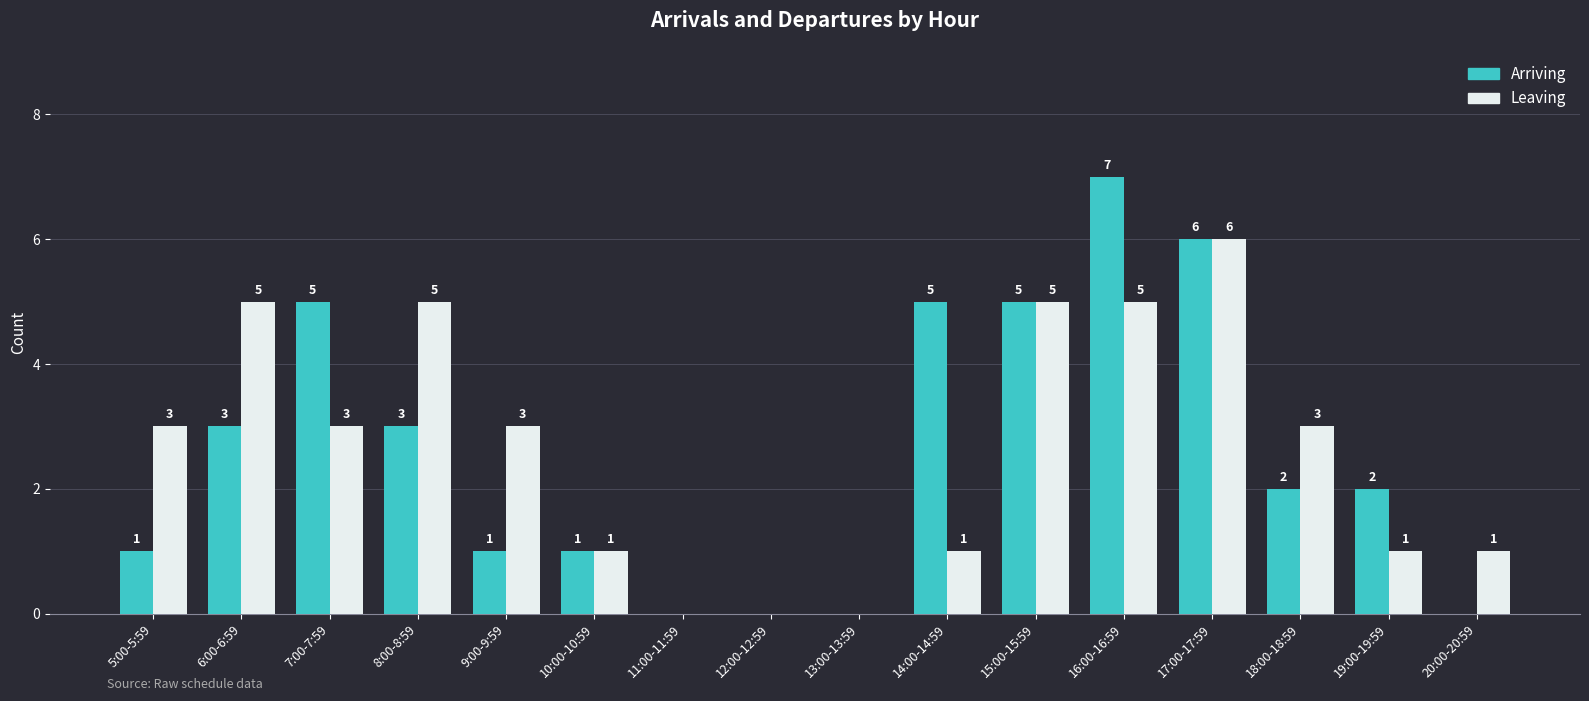

Reading left to right, what are all the values shown in this chart?

Arriving: 1	3	5	3	1	1	0	0	0	5	5	7	6	2	2	0
Leaving: 3	5	3	5	3	1	0	0	0	1	5	5	6	3	1	1